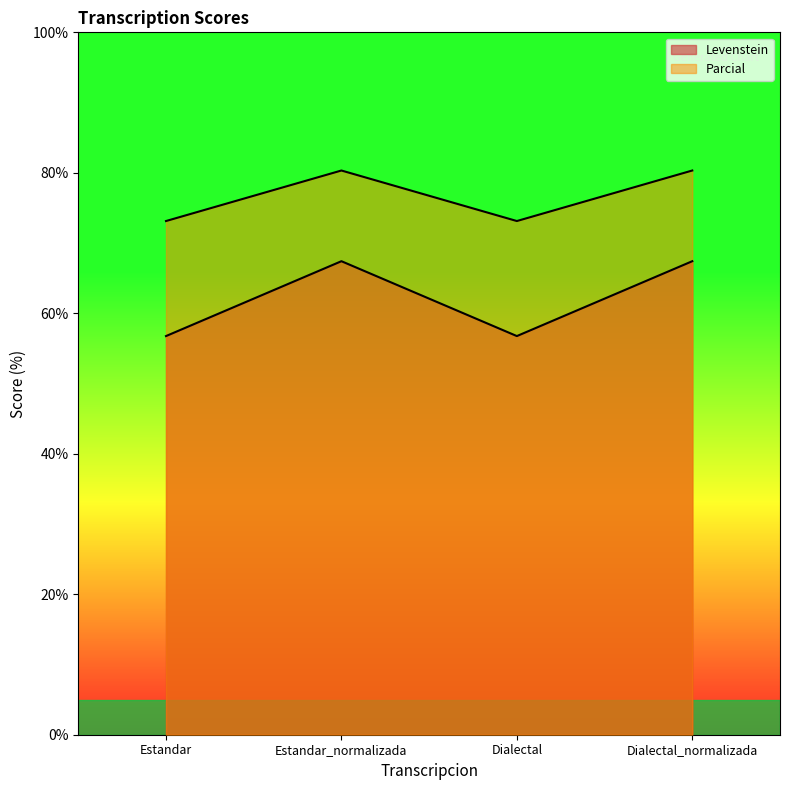

What is the difference between the highest and lowest values at Dialectal_normalizada?

12.9